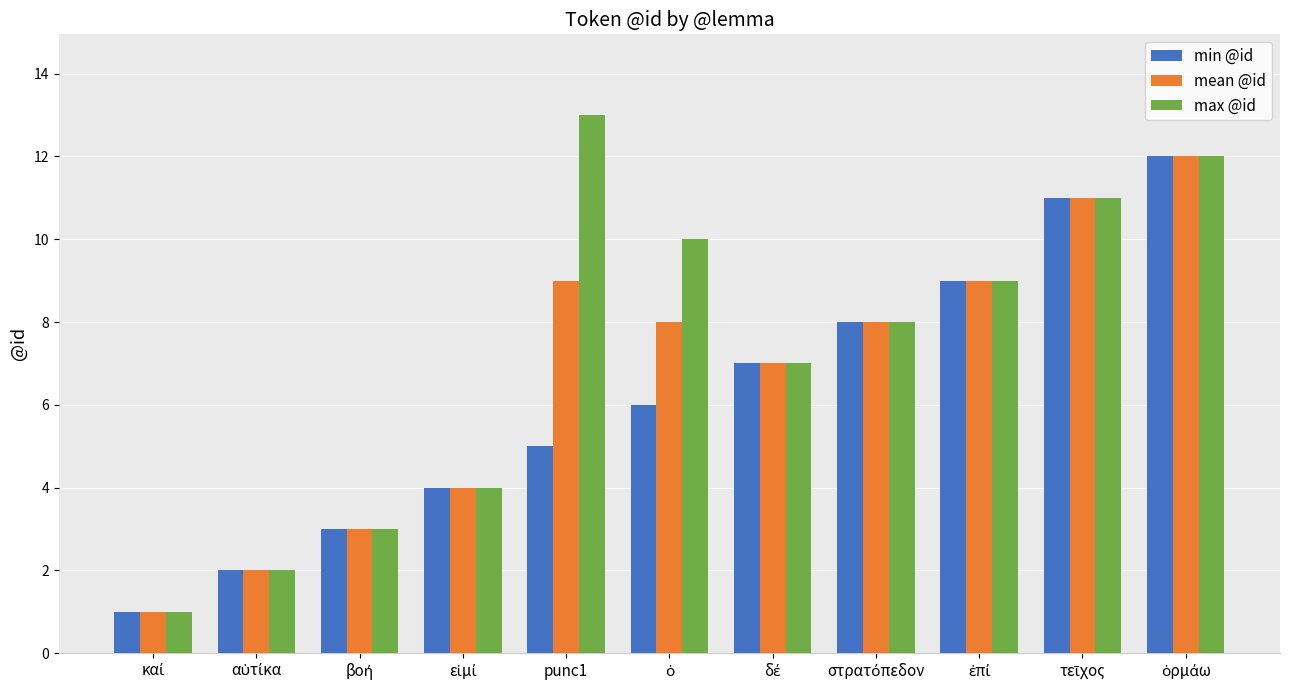

What is the average value of the mean @id series?

7